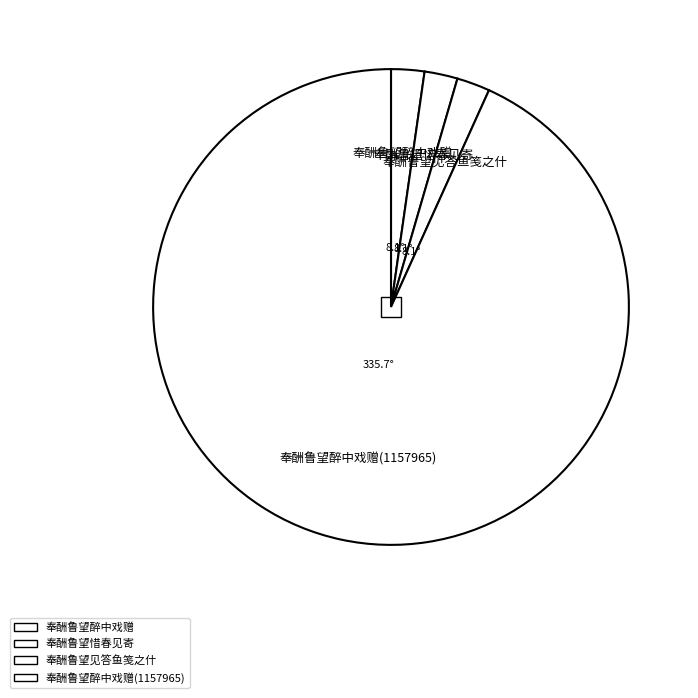

Is the sum of 奉酬鲁望惜春见寄 and 奉酬鲁望醉中戏赠 greater than half?

No